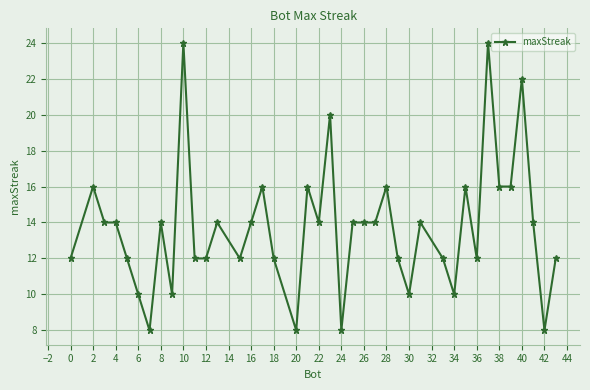

What is the sum of all values?

548